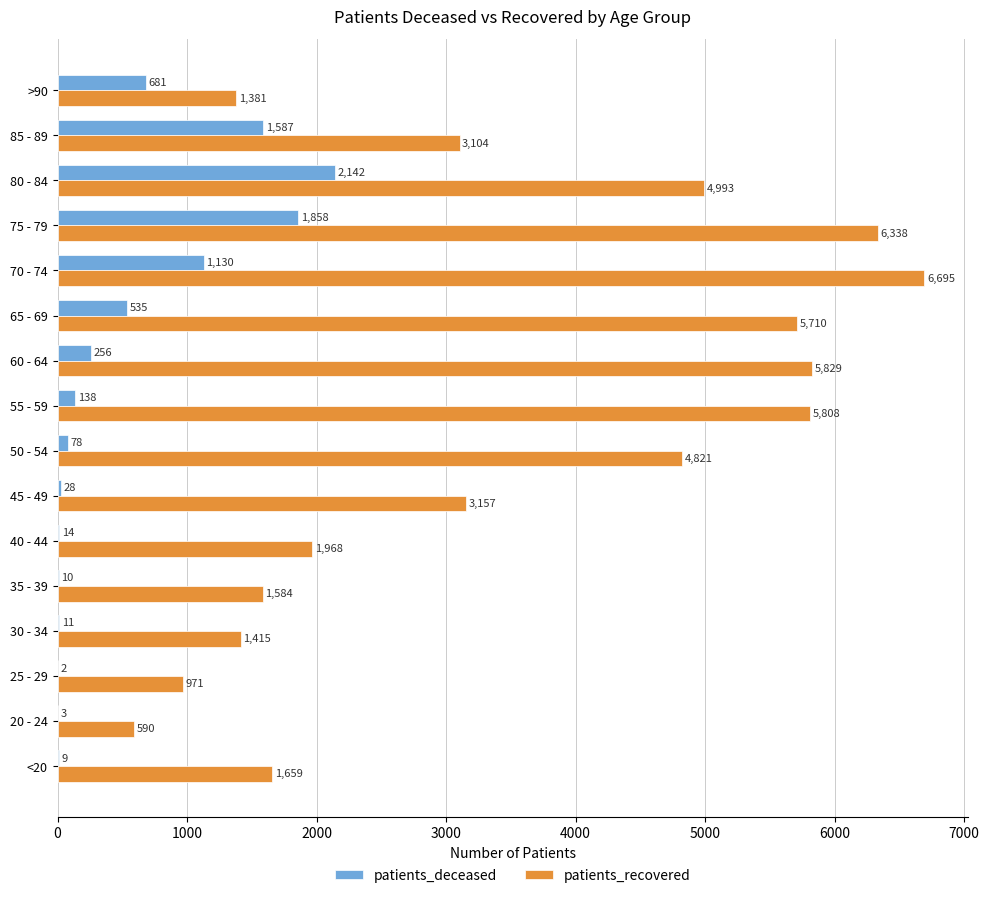

Count the number of categories in the chart.

16